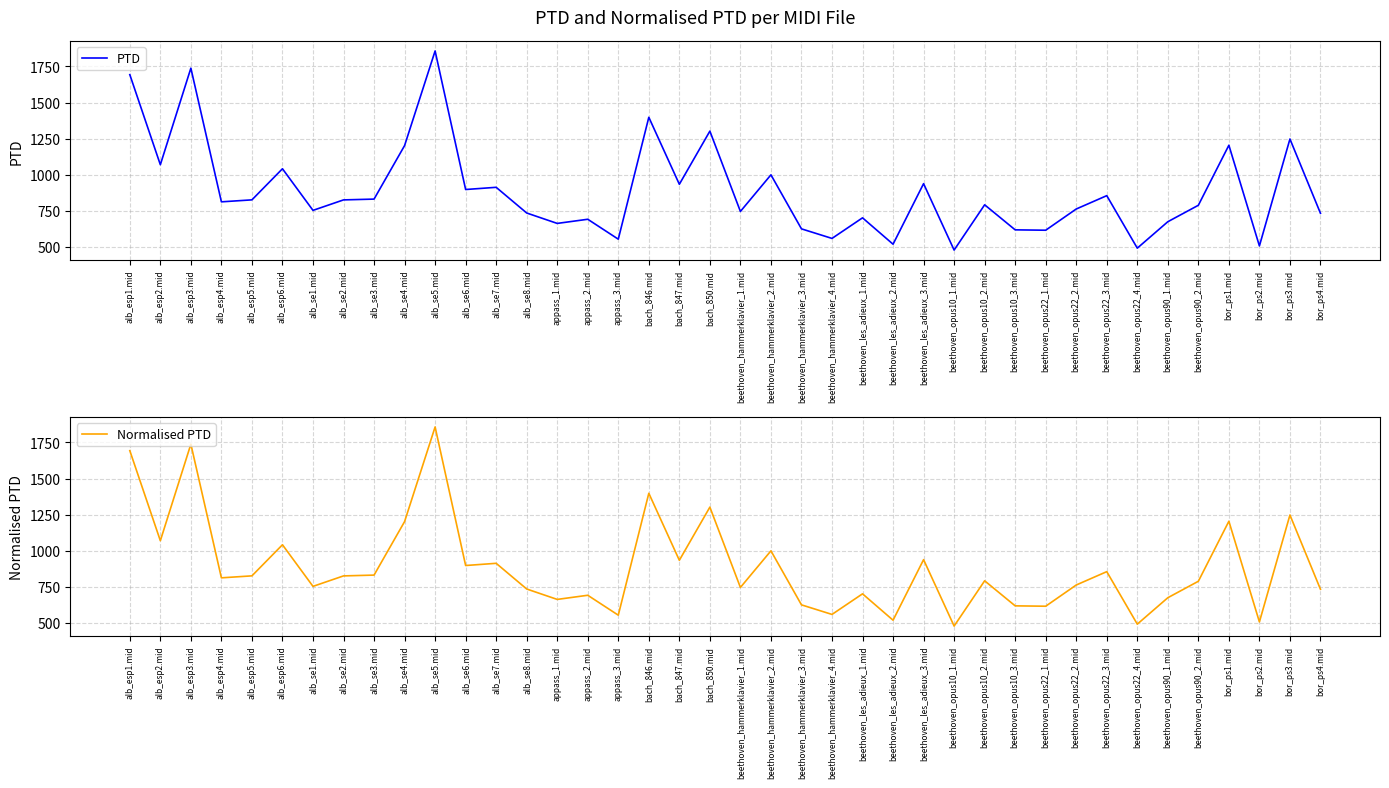

True or false: Normalised PTD has a value of 700.8 at beethoven_les_adieux_1.mid.

True